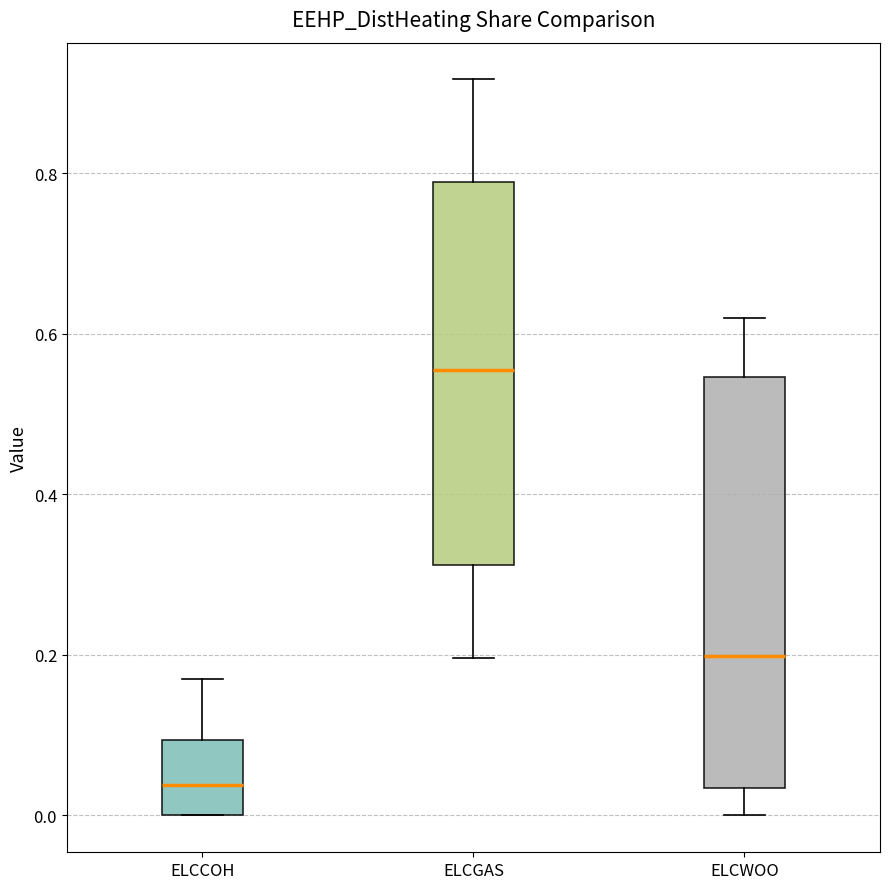

Where is the upper edge of the box for ELCCOH on the y-axis? The values are not printed on the chart, so give them approximately, as read against the axis.

0.10